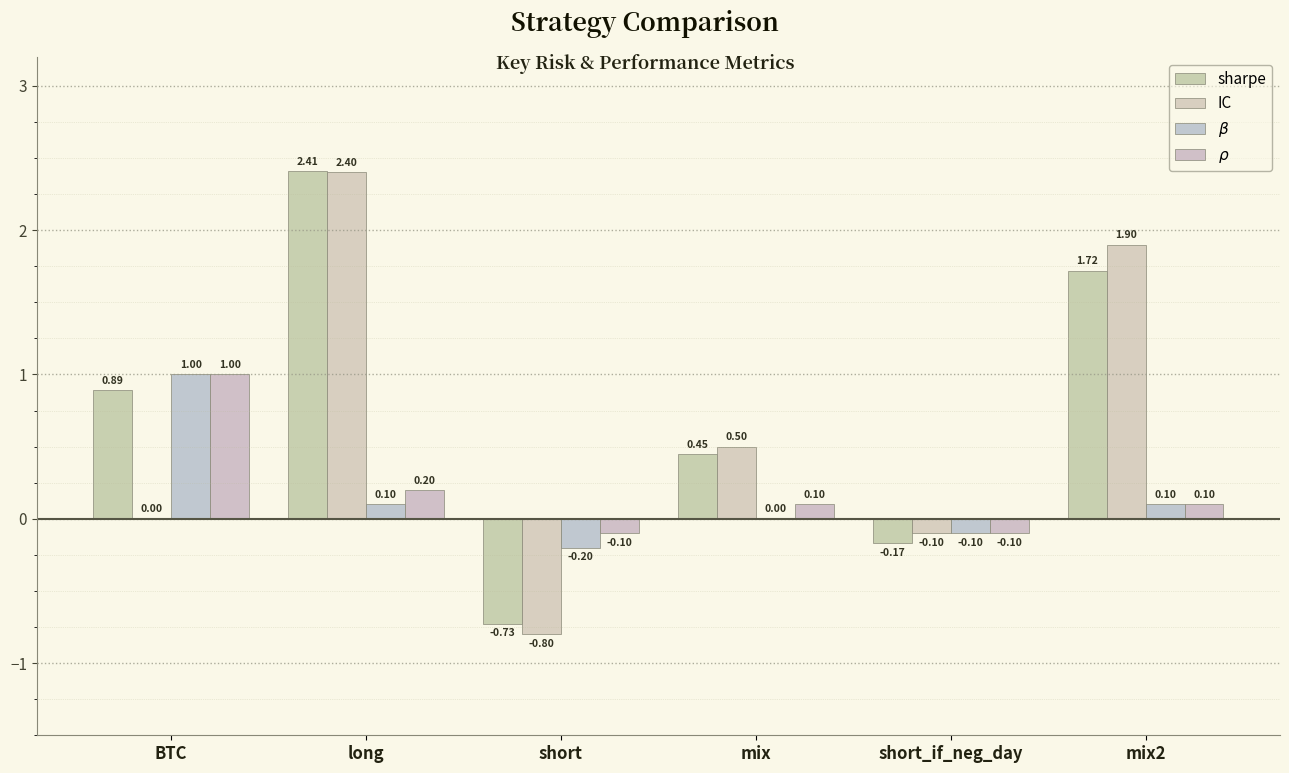

What are all the series names shown in the legend?

sharpe, IC, $\beta$, $\rho$